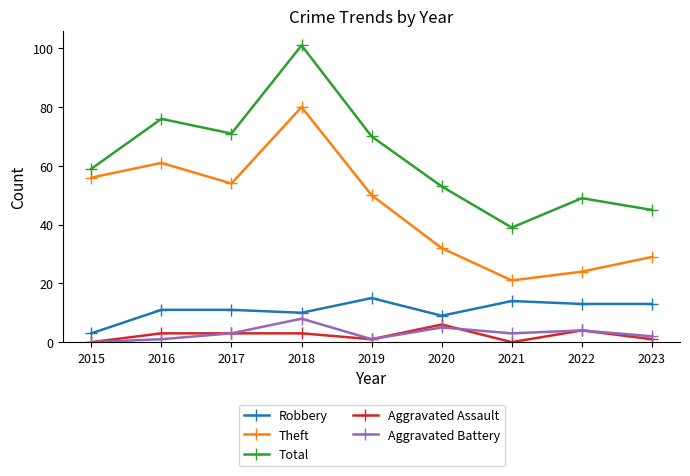

True or false: Aggravated Battery has a value of 1 at 2016.

True